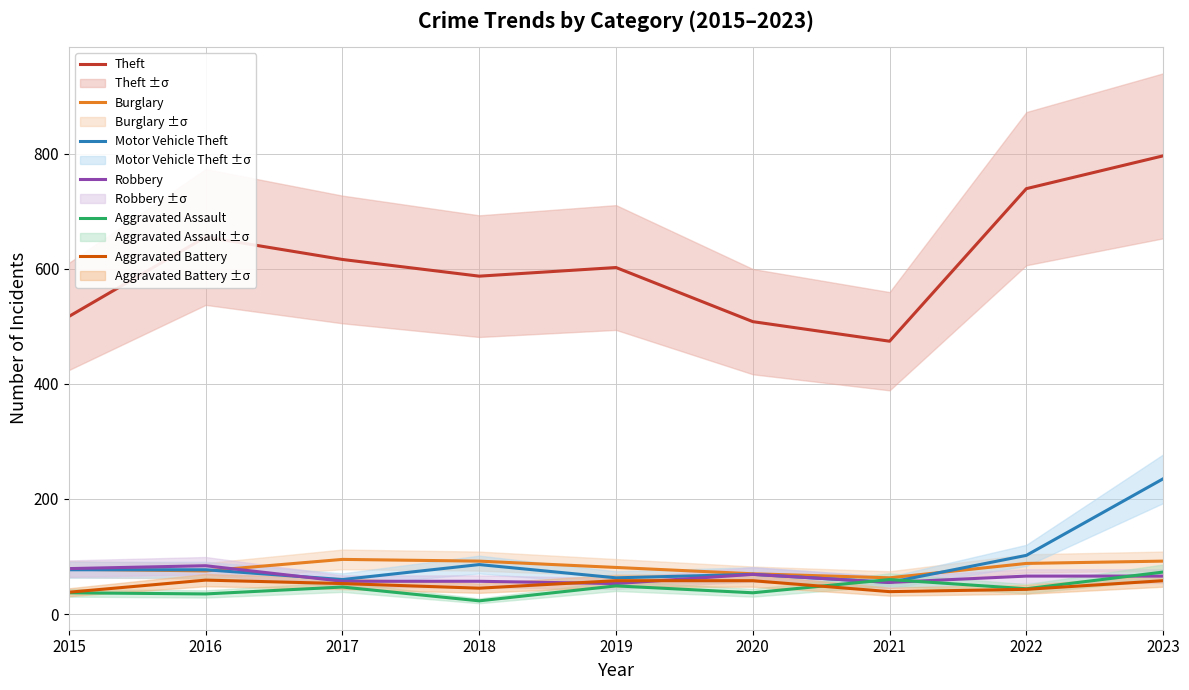

How many data points in Aggravated Battery are above 53?

4